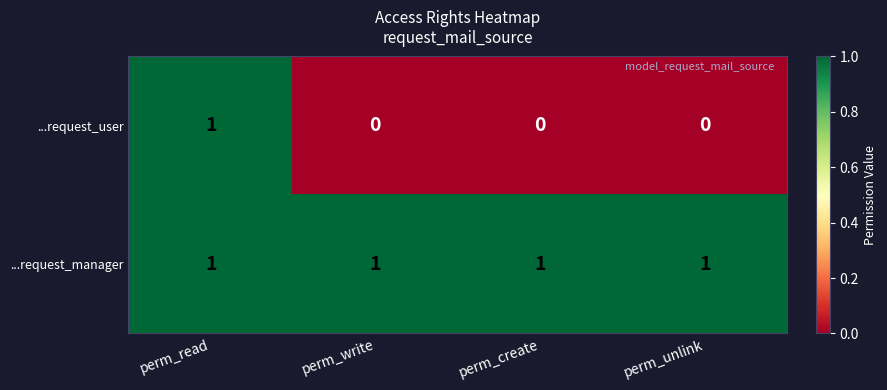

Is it true that ...request_manager equals 2 at perm_unlink?

False